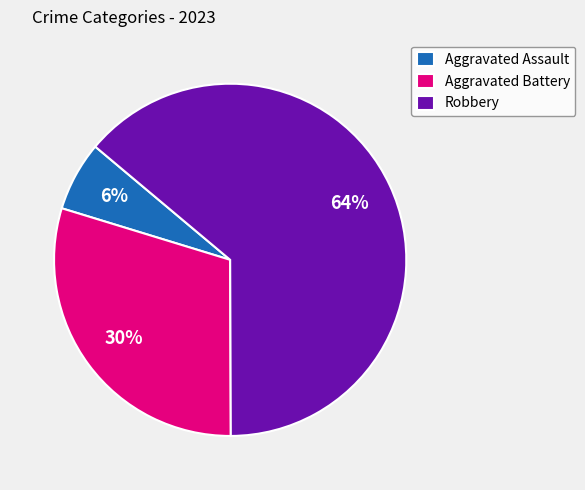

Does Aggravated Battery account for over 50% of the chart?

No